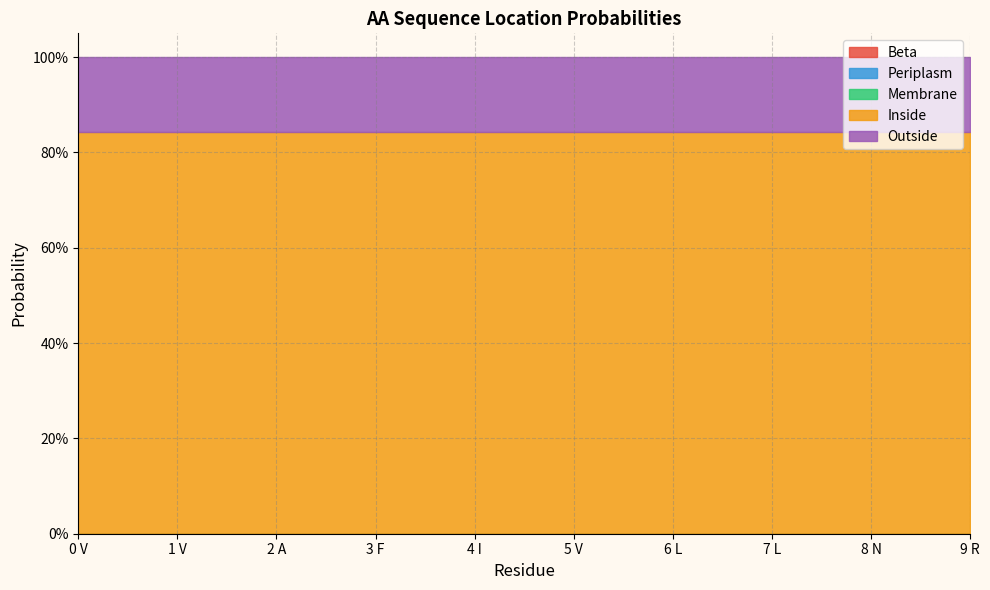

Reading left to right, what are all the values shown in this chart?

Beta: 0 V=0.0	1 V=0.0	2 A=0.0	3 F=0.0	4 I=0.0	5 V=0.0	6 L=0.0	7 L=0.0	8 N=0.0	9 R=0.0
Periplasm: 0 V=0.0	1 V=0.0	2 A=0.0	3 F=0.0	4 I=0.0	5 V=0.0	6 L=0.0	7 L=0.0	8 N=0.0	9 R=0.0
Membrane: 0 V=0.0	1 V=0.0	2 A=0.0	3 F=0.0	4 I=0.0	5 V=0.0	6 L=0.0	7 L=0.0	8 N=0.0	9 R=0.0
Inside: 0 V=0.8	1 V=0.8	2 A=0.8	3 F=0.8	4 I=0.8	5 V=0.8	6 L=0.8	7 L=0.8	8 N=0.8	9 R=0.8
Outside: 0 V=0.2	1 V=0.2	2 A=0.2	3 F=0.2	4 I=0.2	5 V=0.2	6 L=0.2	7 L=0.2	8 N=0.2	9 R=0.2